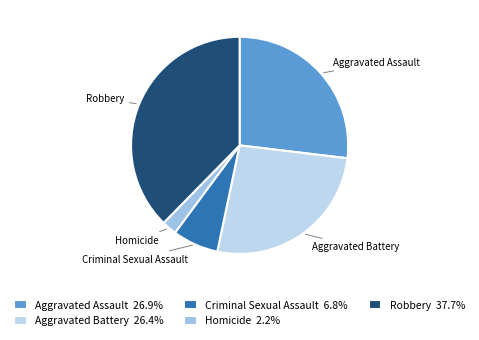

Count the number of slices in the pie.

5